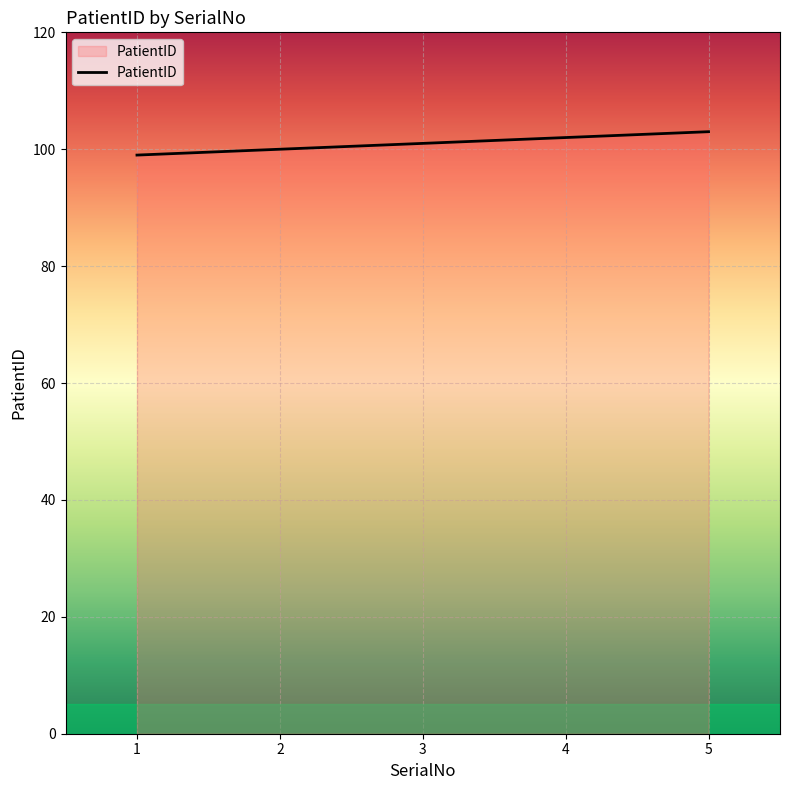

Does the chart have visible grid lines?

Yes